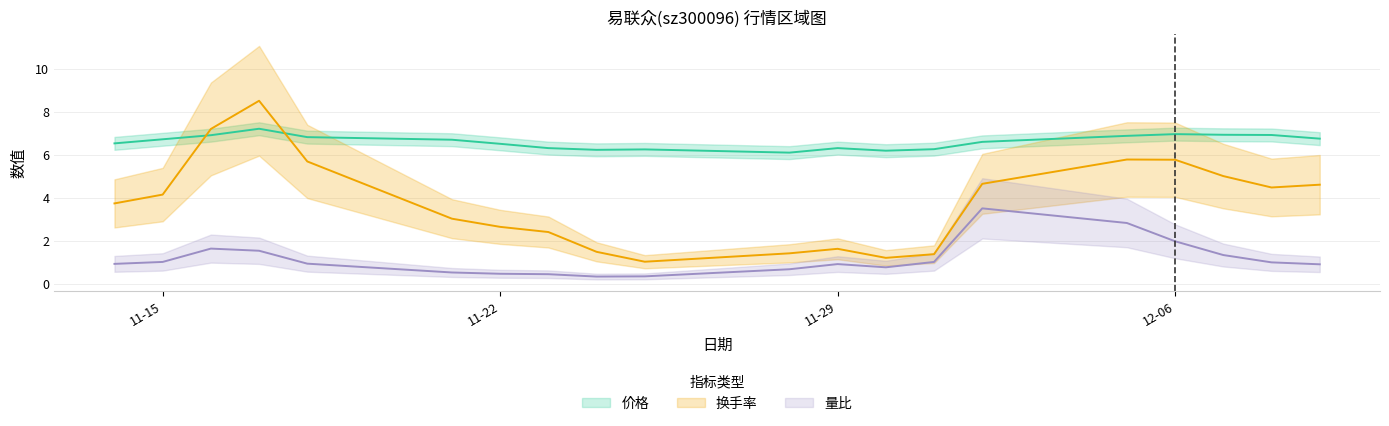

True or false: 价格 has a value of 6.9 at 2022-11-16.

True